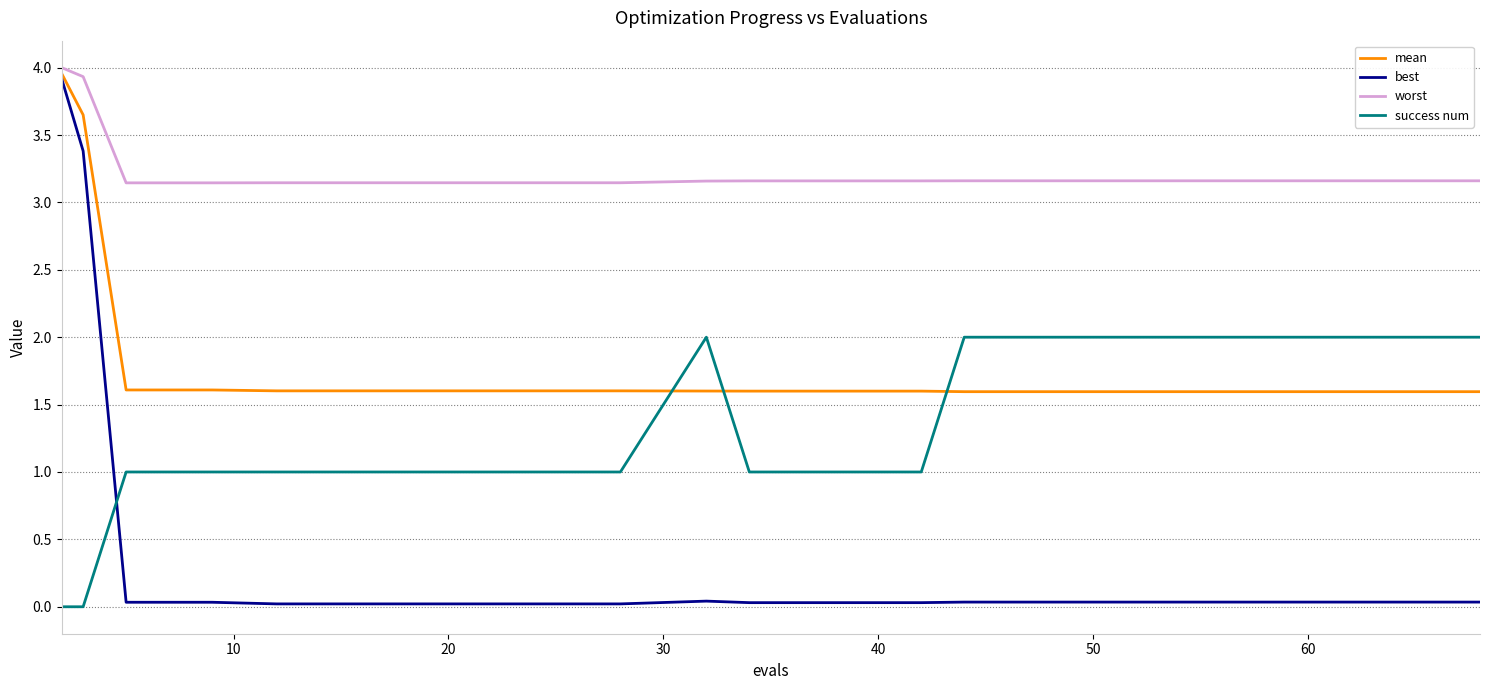

Which series has the widest spread of values?

best